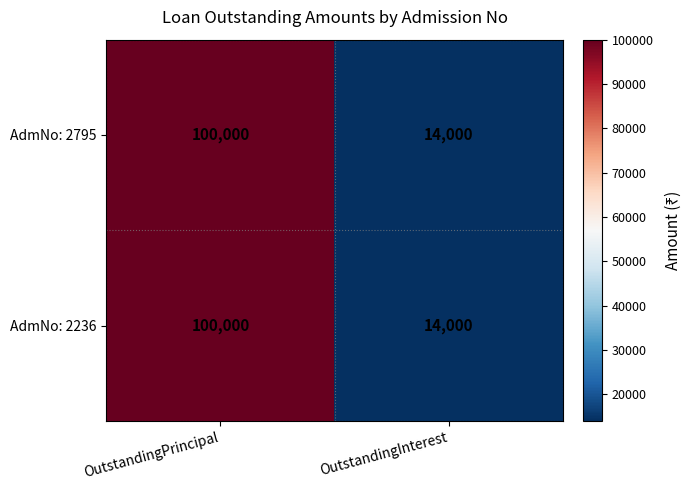

What is the difference between the AdmNo: 2795 values at OutstandingInterest and OutstandingPrincipal?

86000